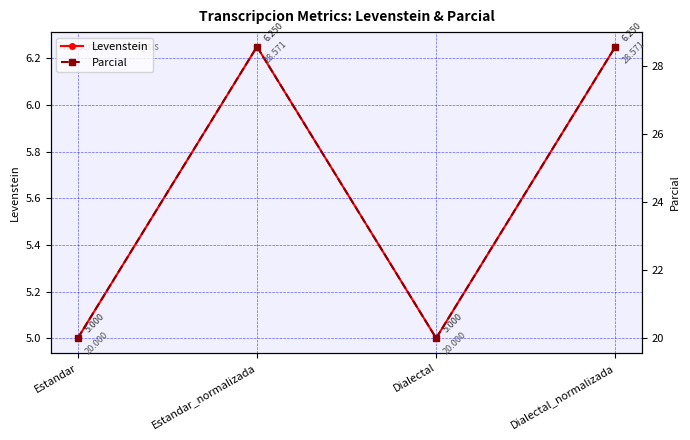

True or false: Levenstein has a value of 6.2 at Dialectal_normalizada.

True